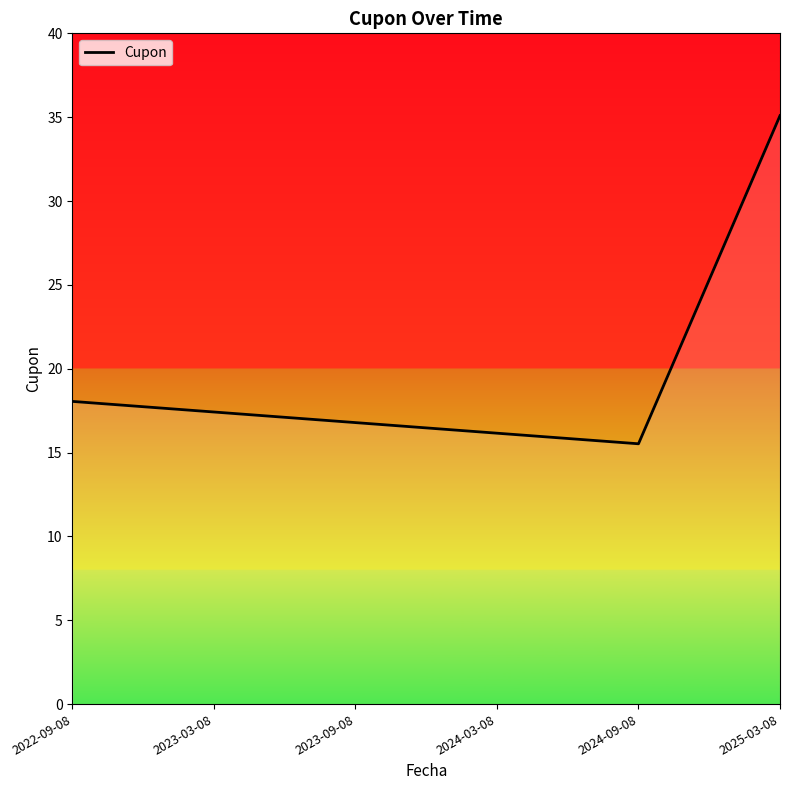

Read the value at 2025-03-08.

35.1